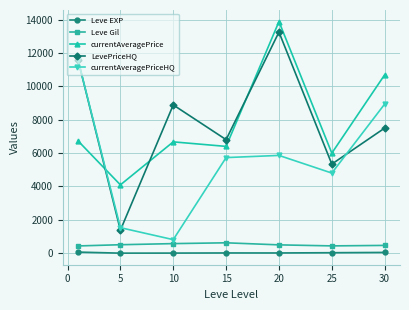

Which series has the widest spread of values?

LevePriceHQ